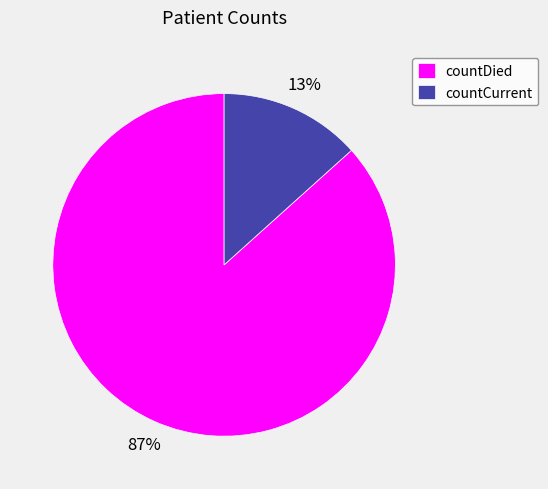

What percentage is the countDied slice, to the nearest percent?

87%